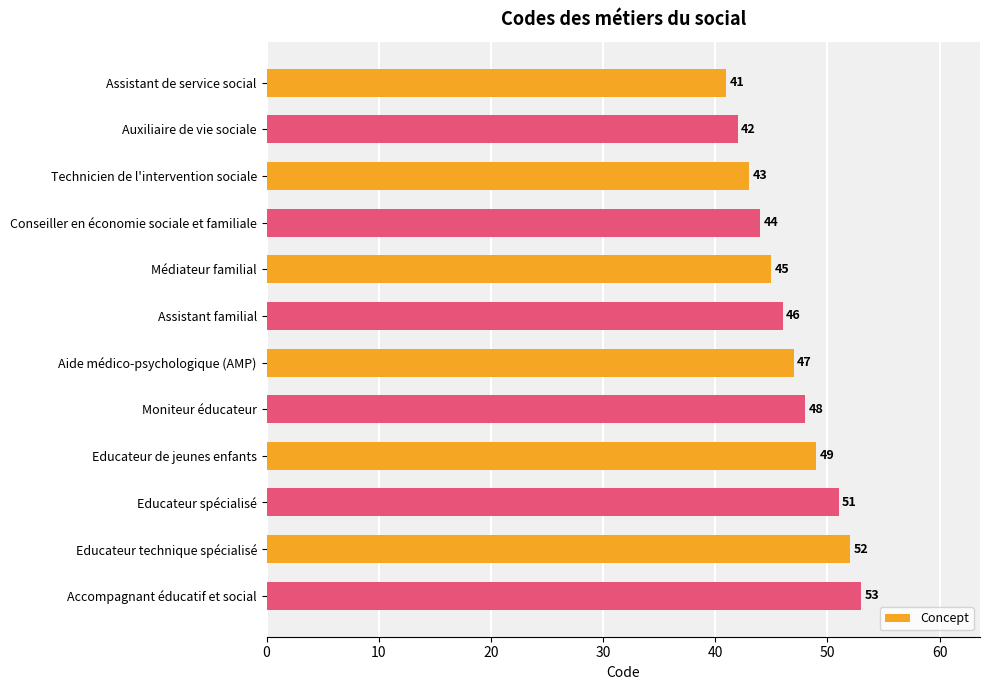

What is the average value?

47